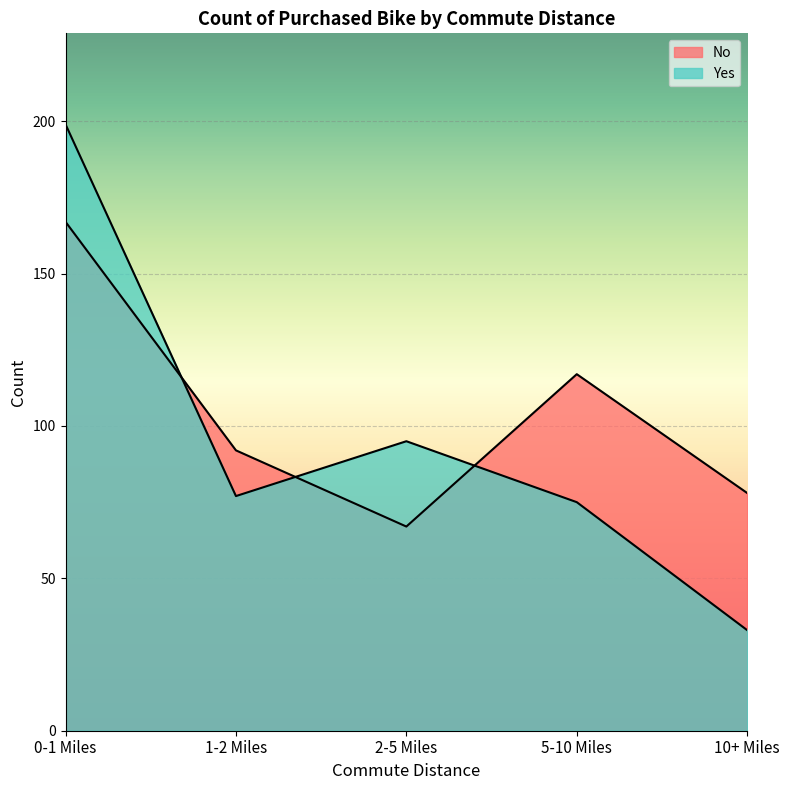

Is the value of Yes at 0-1 Miles greater than the value of No at 0-1 Miles?

Yes